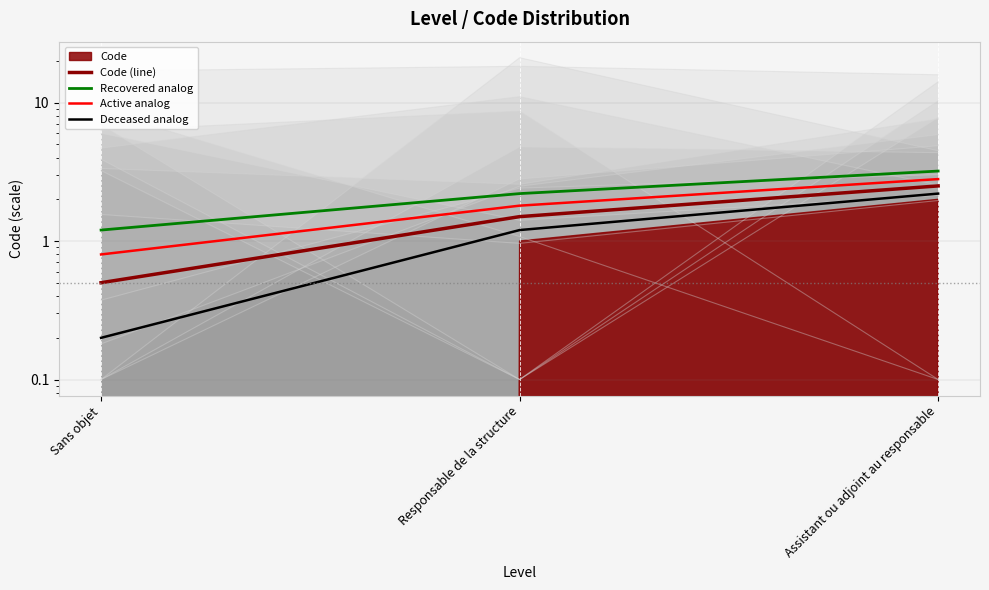

Reading right to left, list all the values displayed in this chart.

Code (line): 2.5	1.5	0.5
Recovered analog: 3.2	2.2	1.2
Active analog: 2.8	1.8	0.8
Deceased analog: 2.2	1.2	0.2